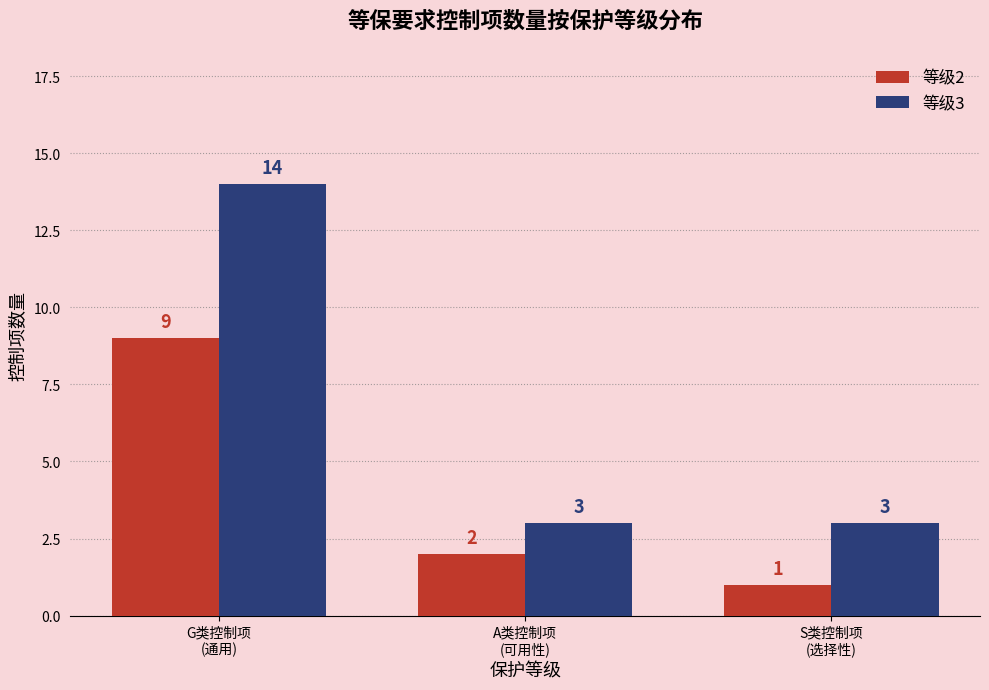

The 等级2 series shows 3 at A类控制项
(可用性). True or false?

False